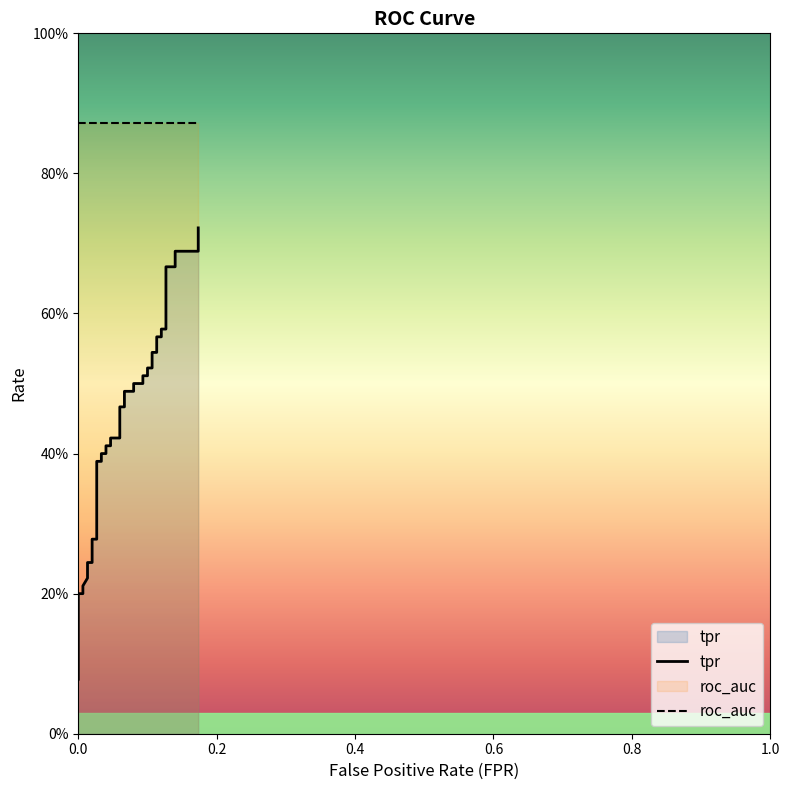

What is the highest value of the tpr series?

0.7